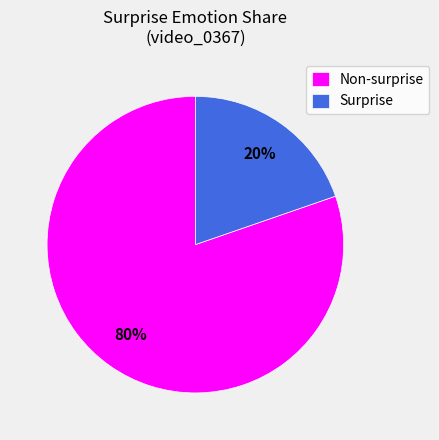

Count the number of slices in the pie.

2